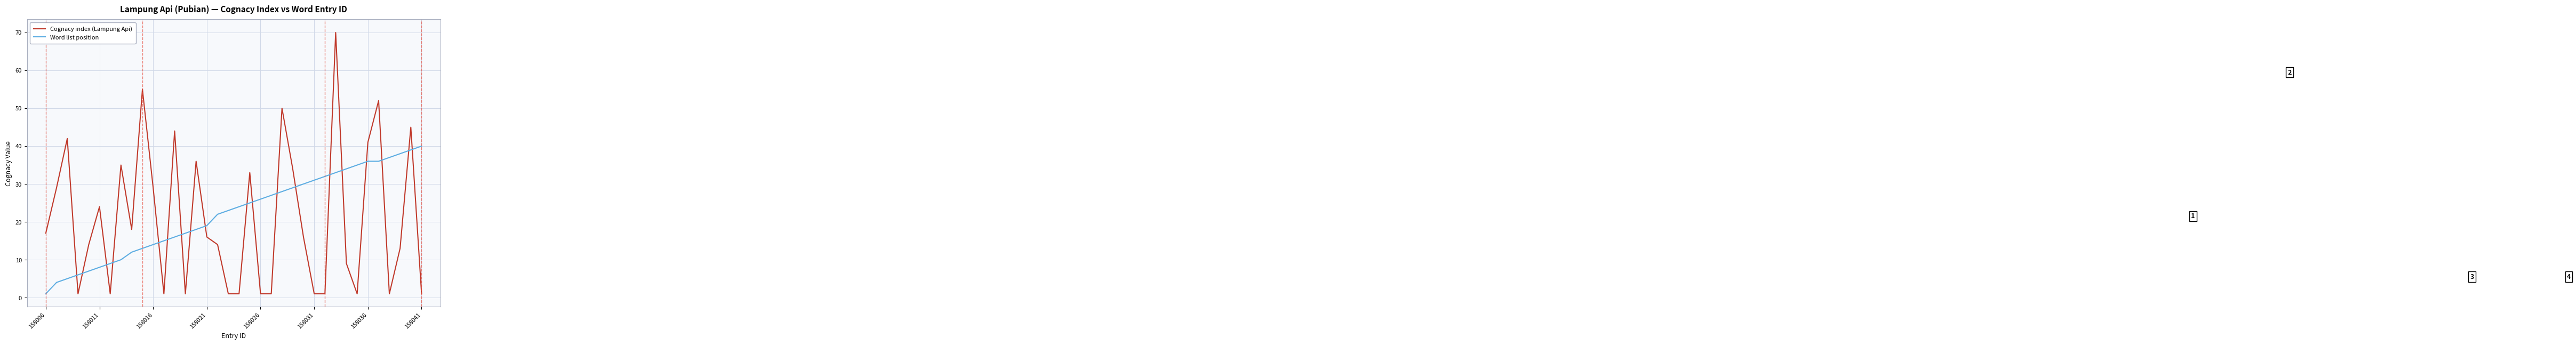

What is the minimum value shown in the chart?

1